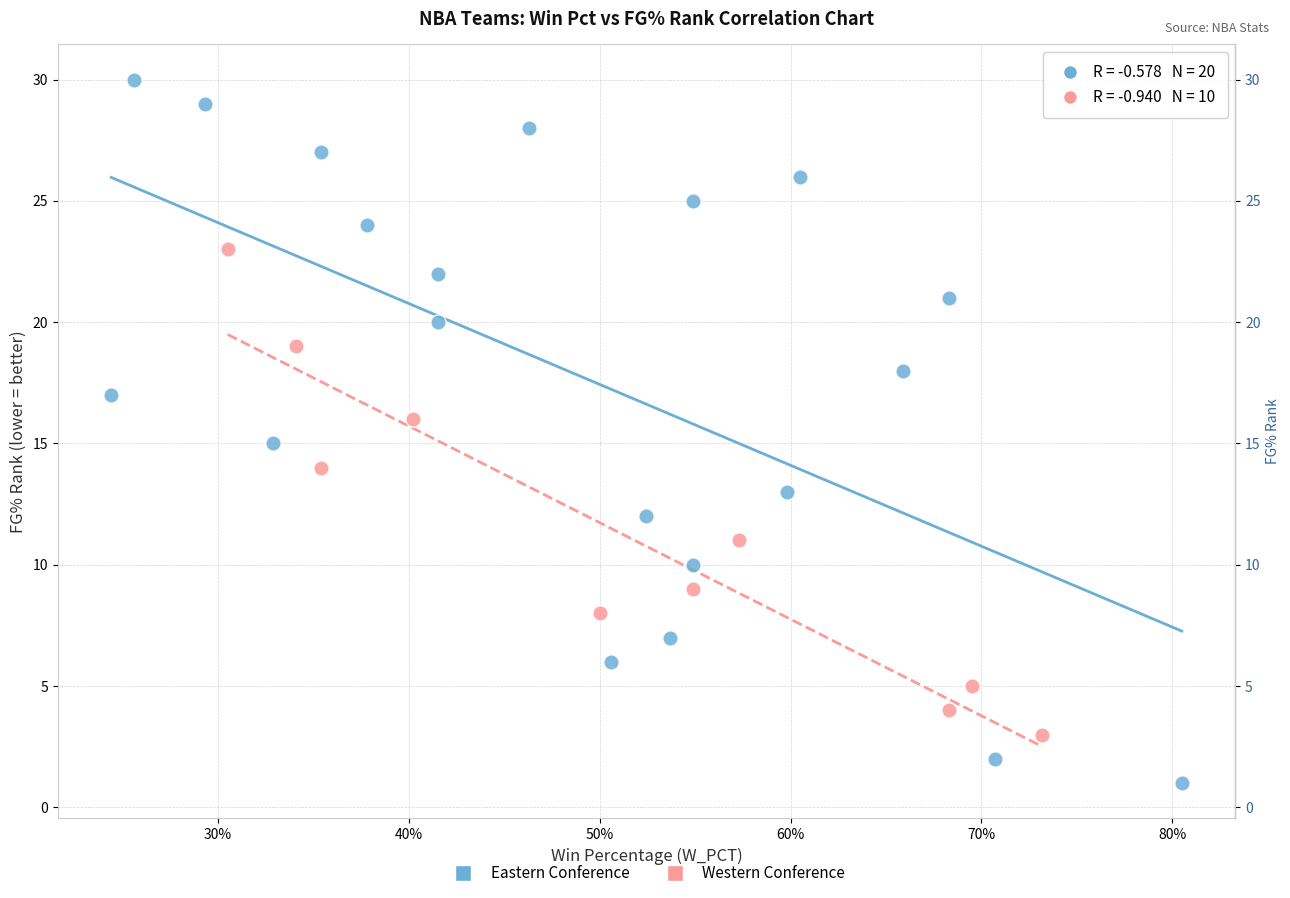

Which series reaches the maximum Y coordinate?

Eastern Conference